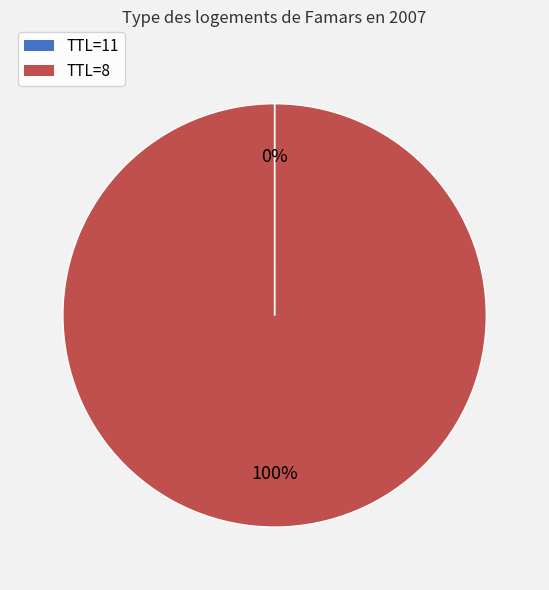

Is there any slice that represents more than half of the pie?

Yes